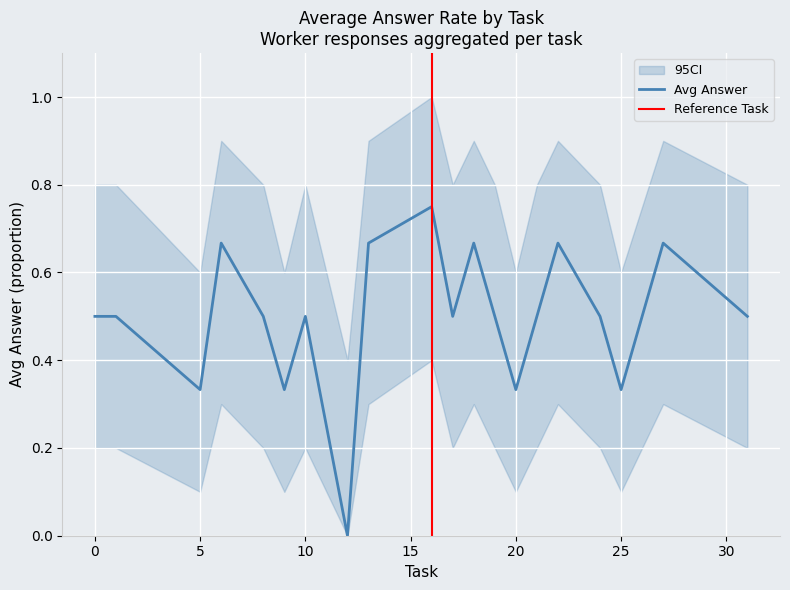

What is the difference between the highest and lowest values at 20?

0.5